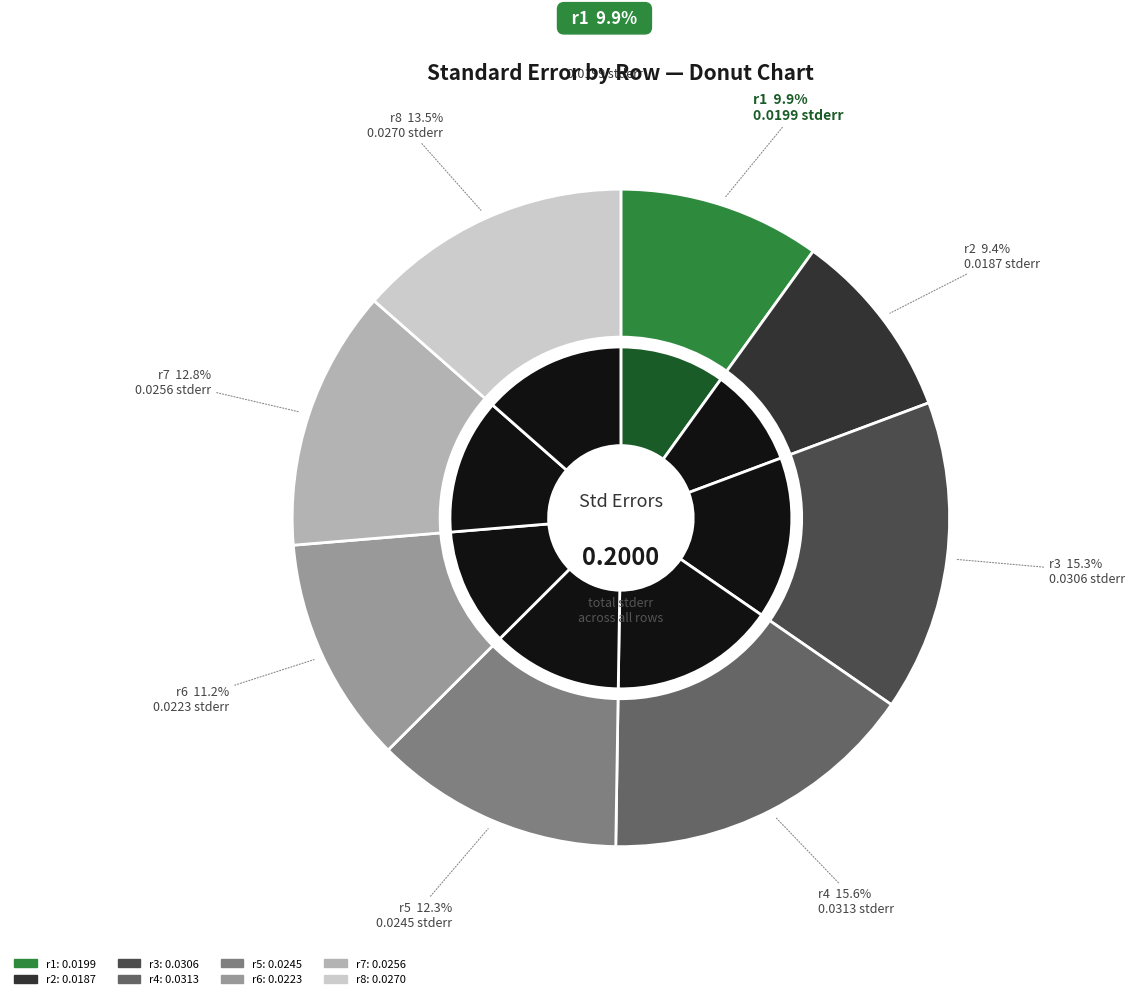

Is r5 the majority of the pie?

No